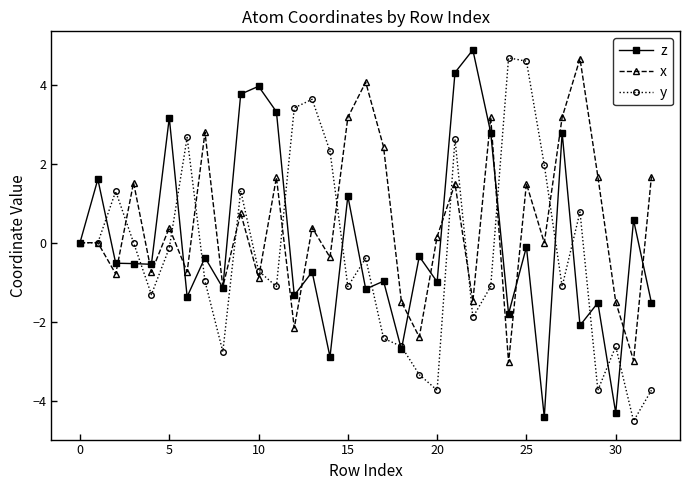

What is the maximum value shown in the chart?

4.9